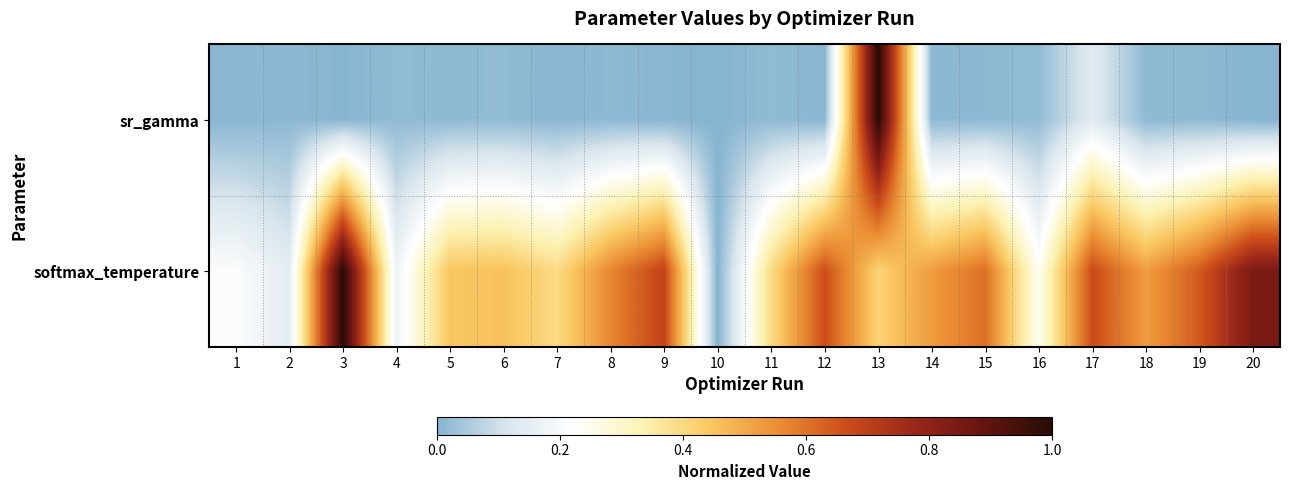

What is the spread (max minus min) of values at 11?

0.4